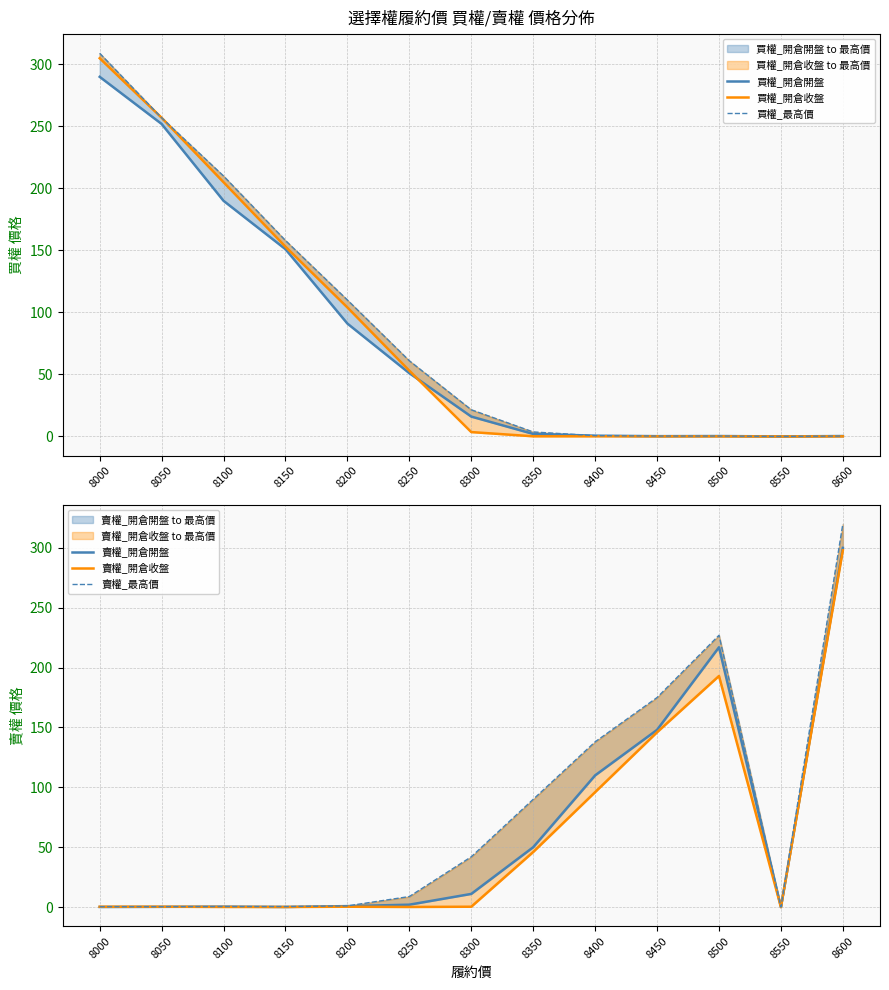

How many times do 賣權_開倉開盤 and 買權_開倉收盤 cross each other?

1